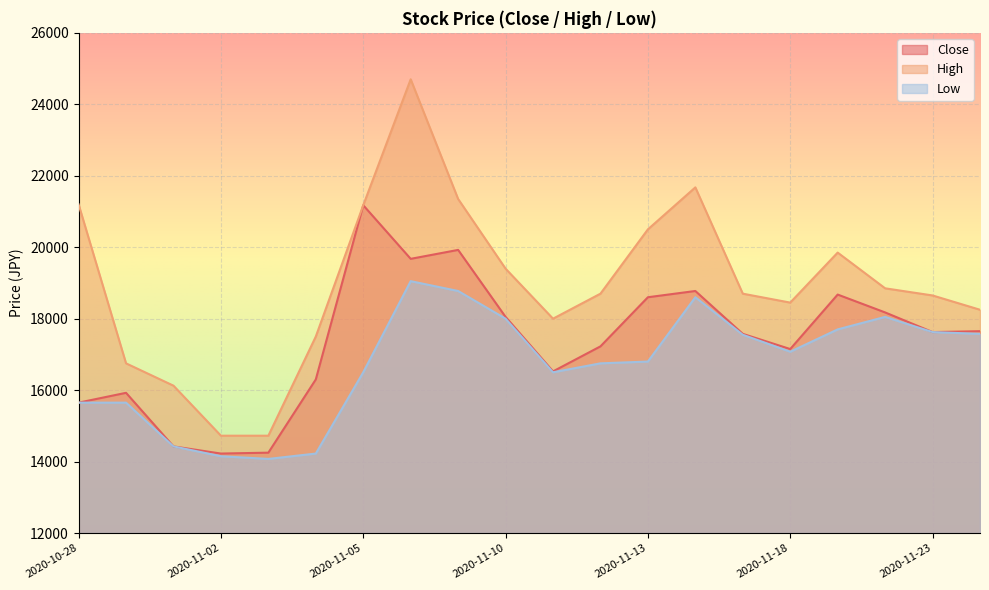

What is the difference between the Low values at 2020-11-20 and 2020-11-24?

475